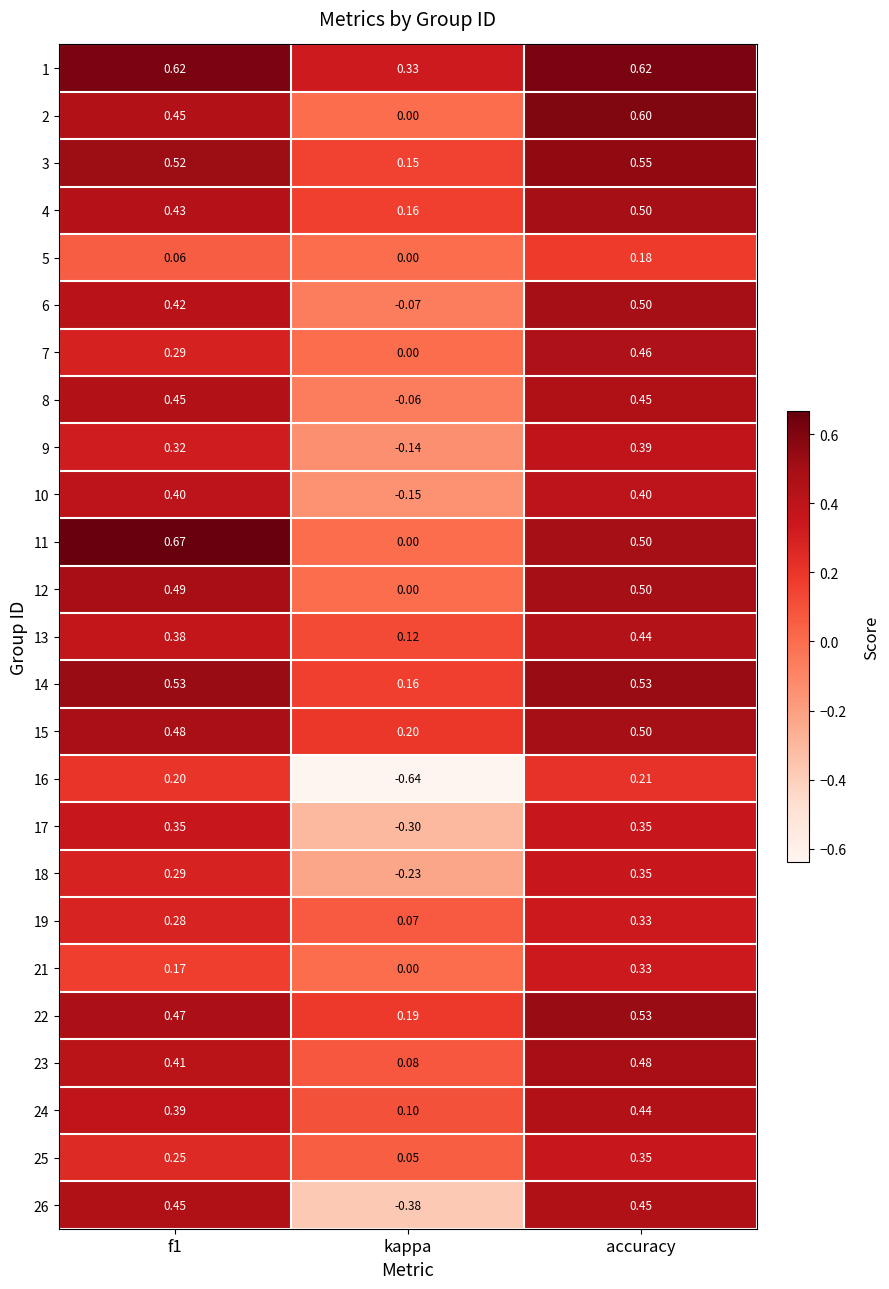

At which label does 15 reach its peak?

accuracy